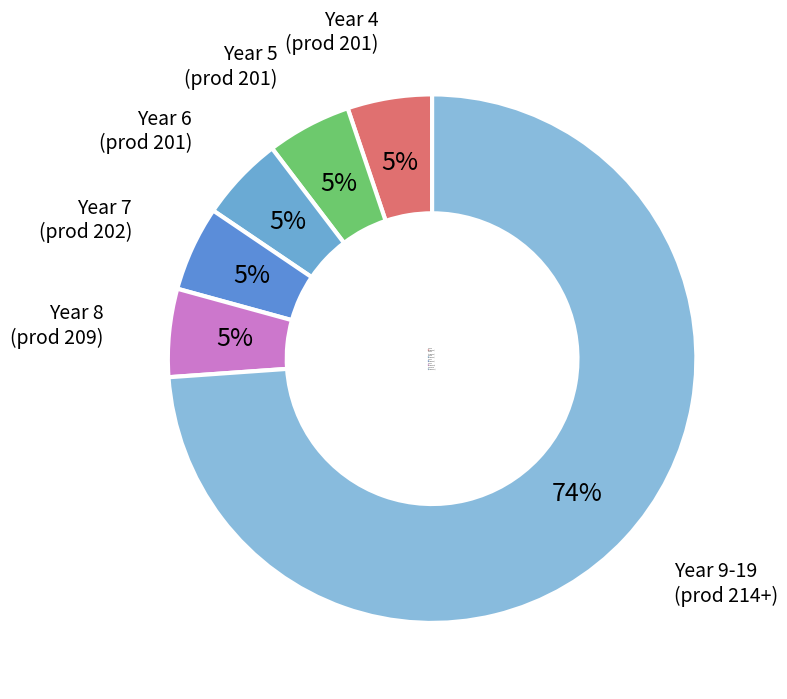

How many slices are in this pie chart?

6